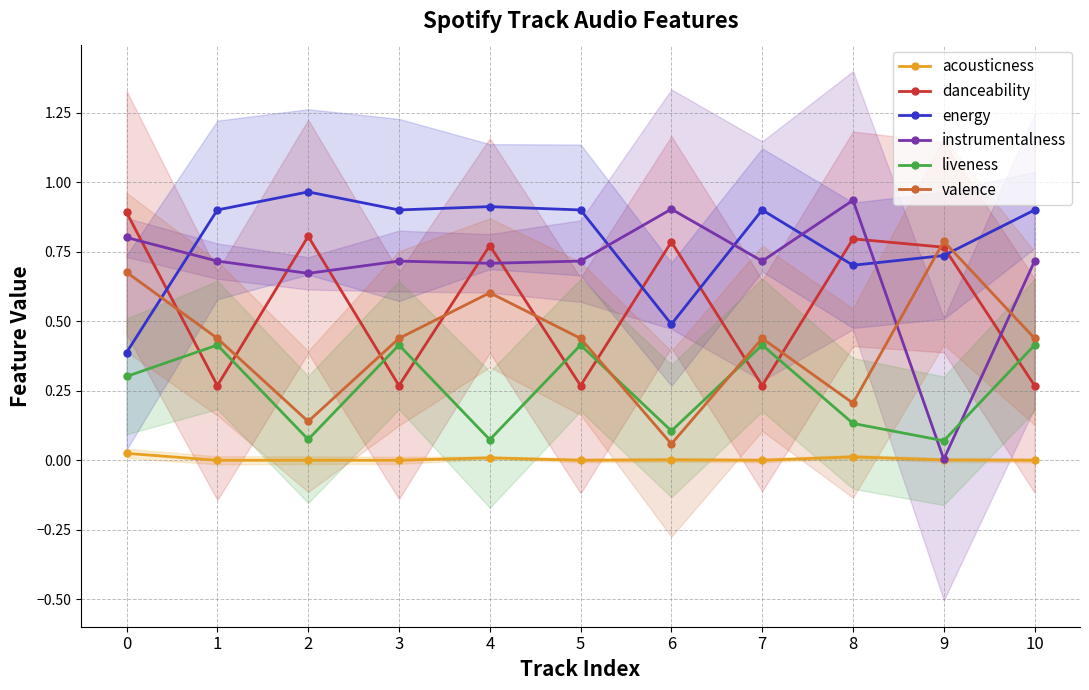

At which label does valence reach its peak?

9